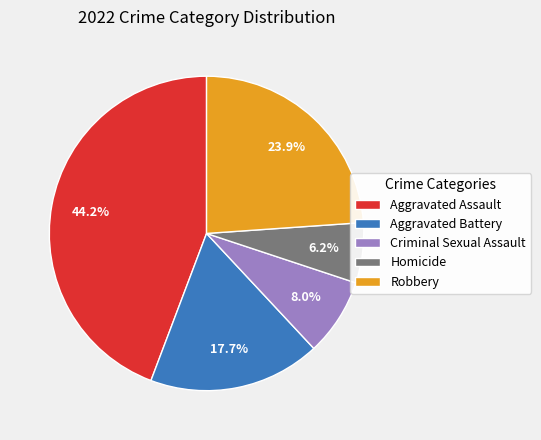

Is there any slice that represents more than half of the pie?

No